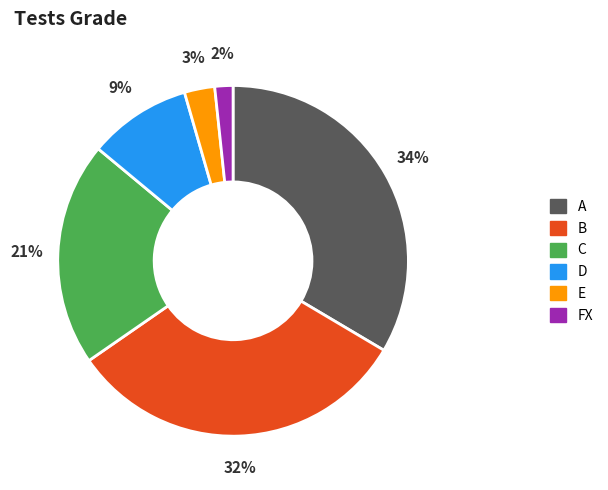

Is the sum of C and A greater than half?

Yes